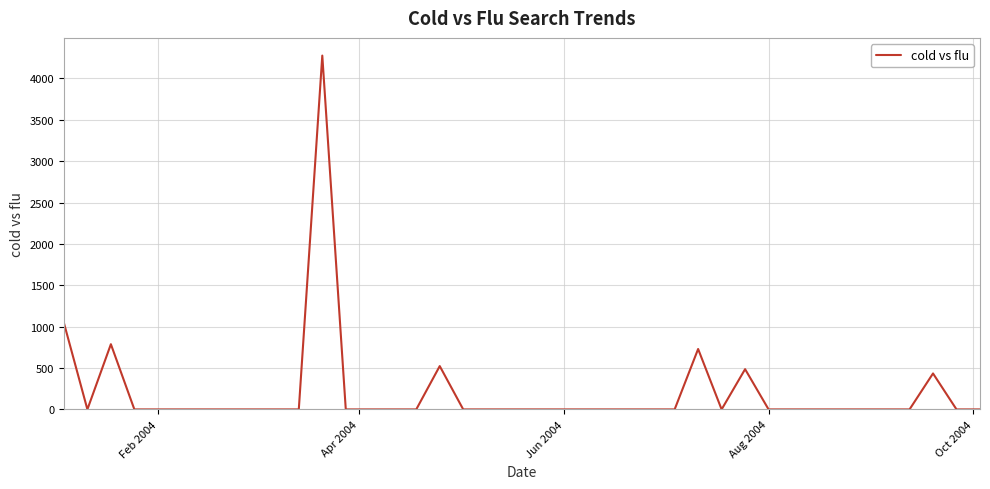

What is the sum of all values?

8285.9